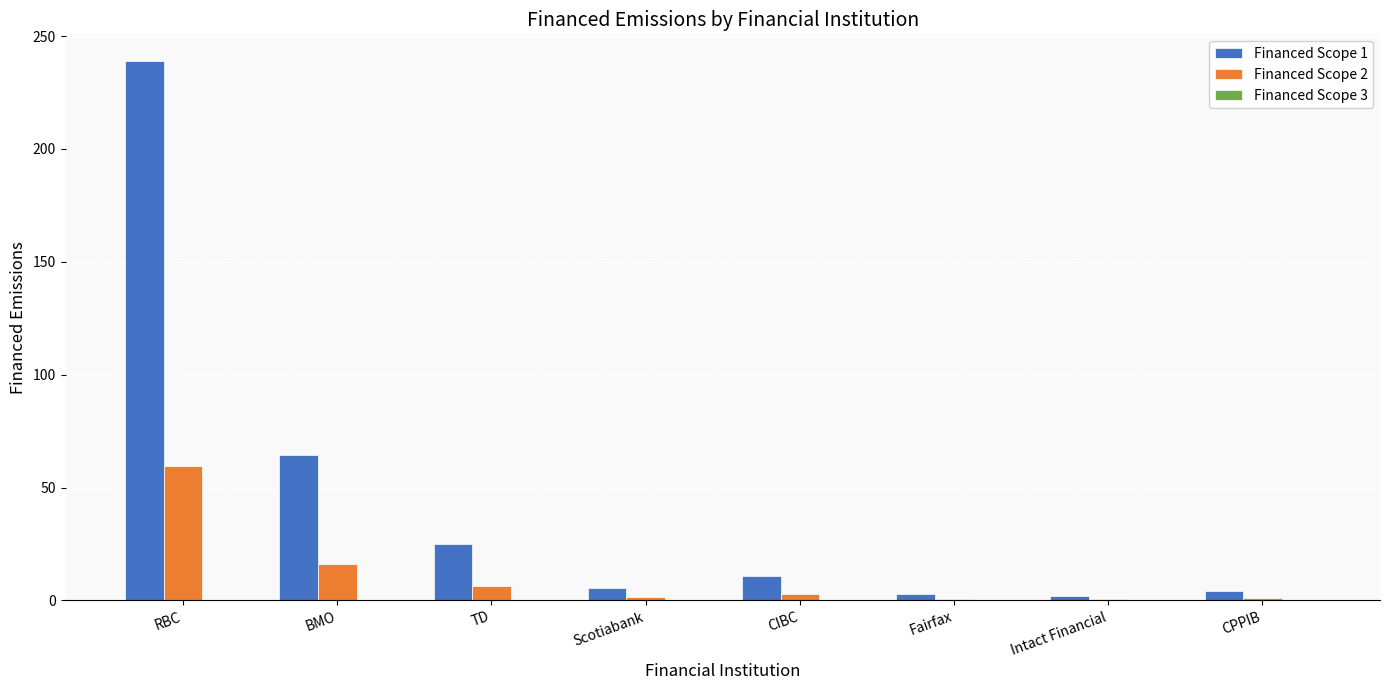

What is the sum of the Financed Scope 1 values at RBC and BMO?

303.1